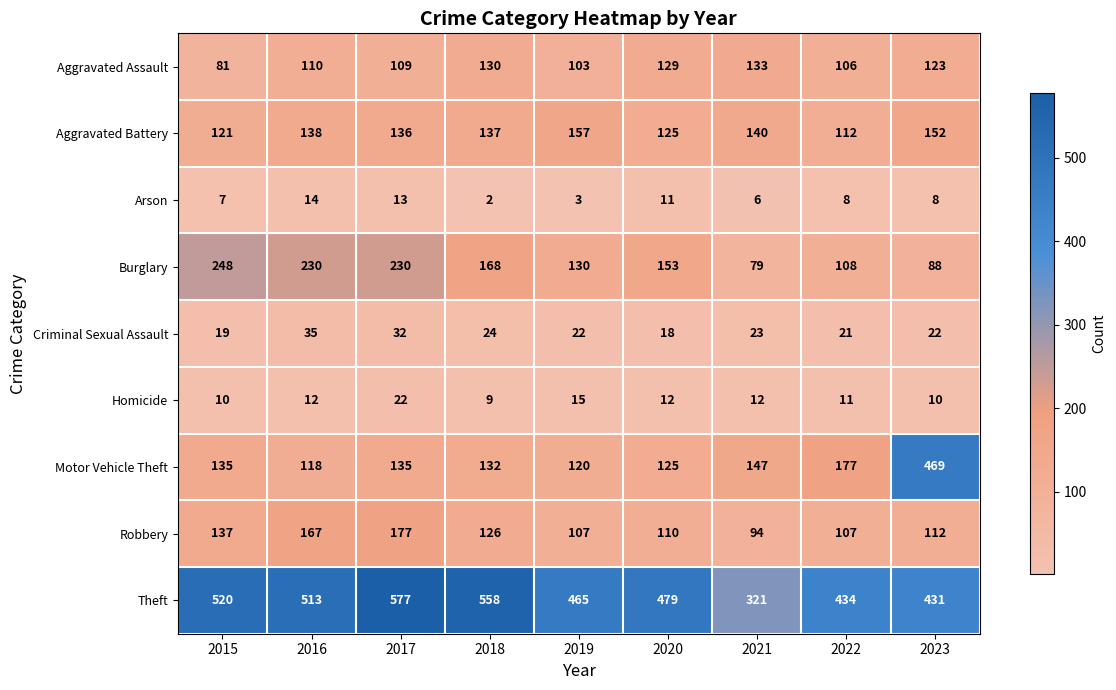

What is the minimum value shown in the chart?

2